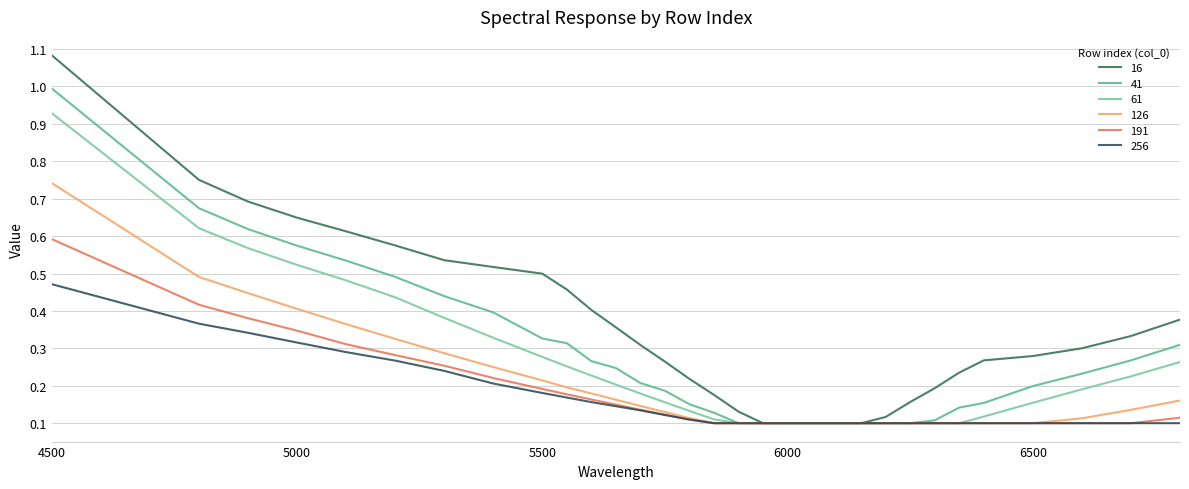

What is the greatest value displayed?

1.1